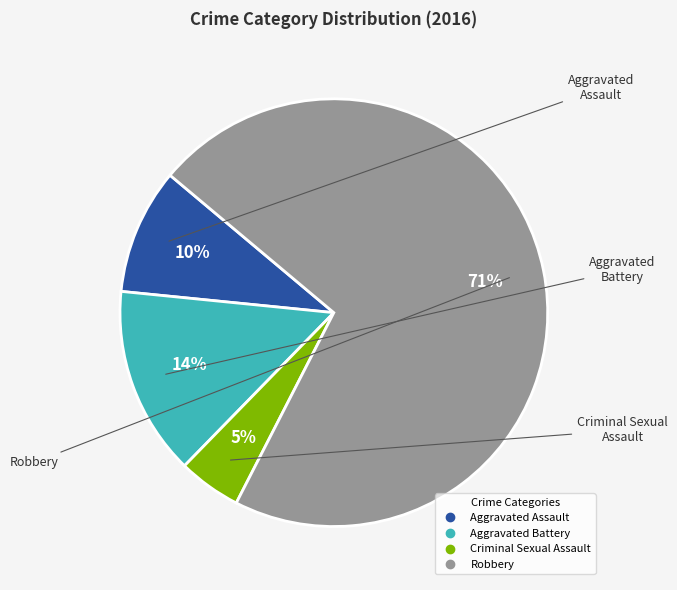

To the nearest percent, what is the average slice percentage?

25%